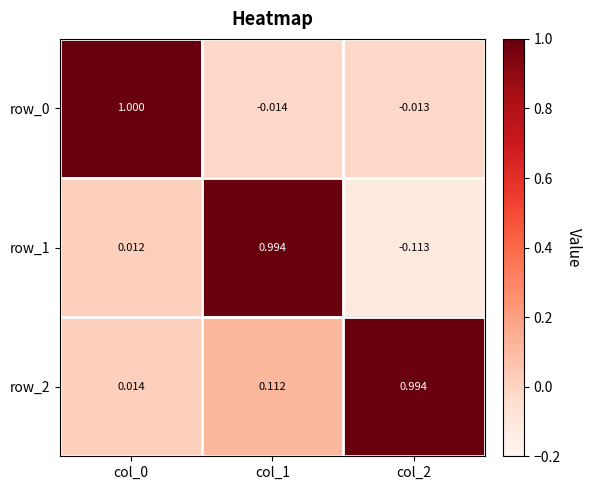

Reading left to right, what are all the values shown in this chart?

row_0: 1.0	-0.0	-0.0
row_1: 0.0	1.0	-0.1
row_2: 0.0	0.1	1.0